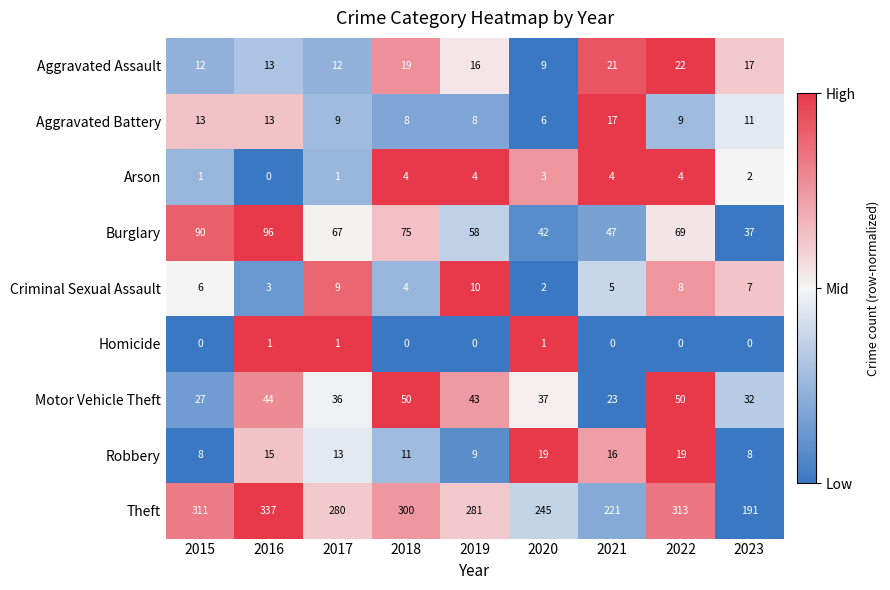

What is the difference between the maximum and minimum values in the Theft series?

146